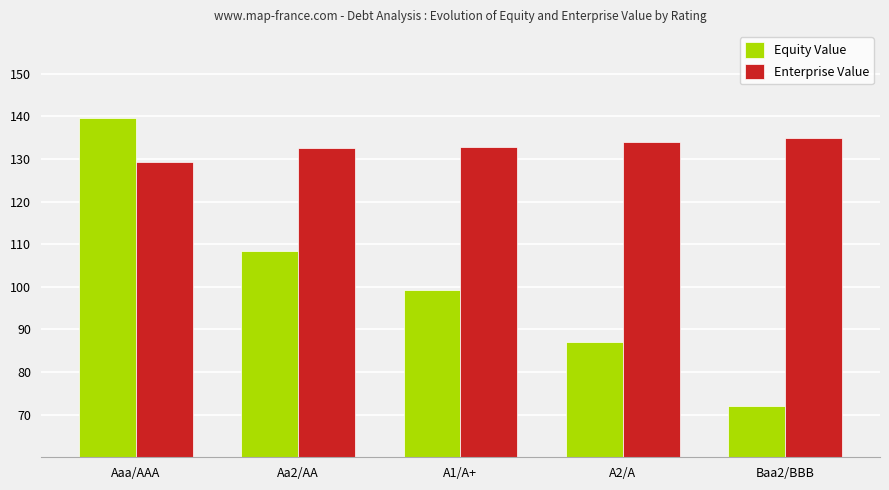

What is the difference between the second highest and minimum values in the Enterprise Value series?

4.5